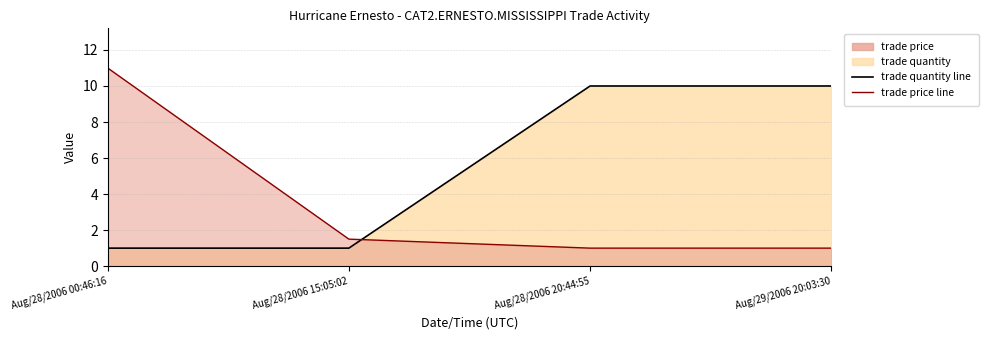

How many series are shown in this chart?

2